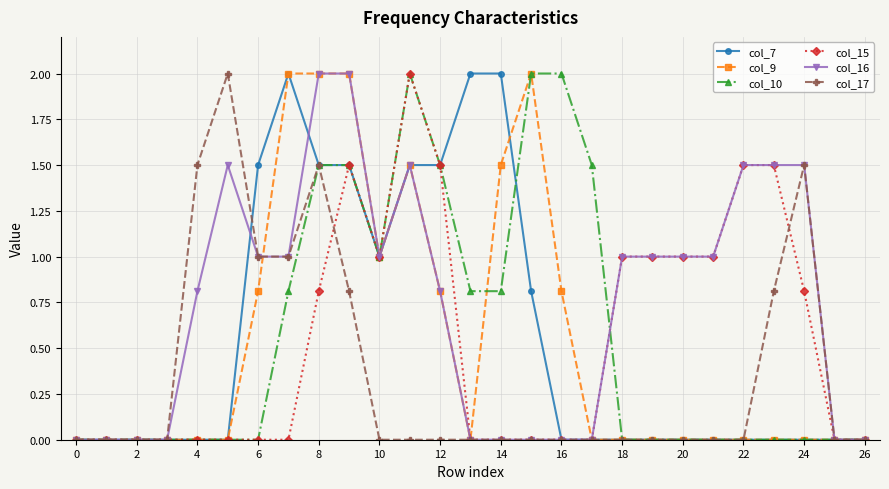

True or false: col_9 has more than 1 interior local peaks.

True